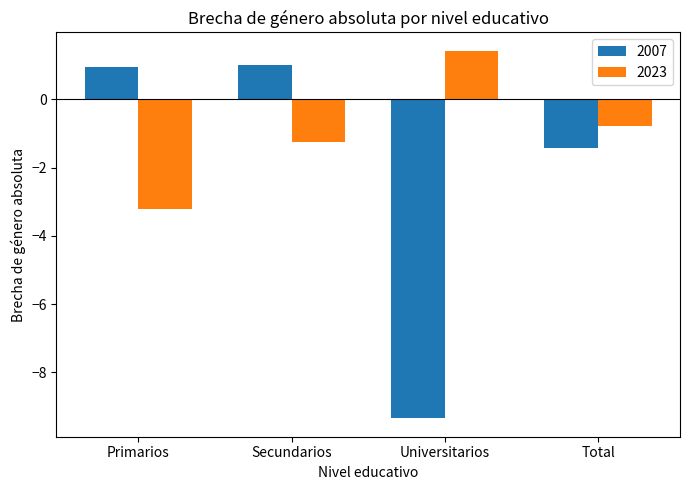

At which label does 2023 first exceed 0?

Universitarios